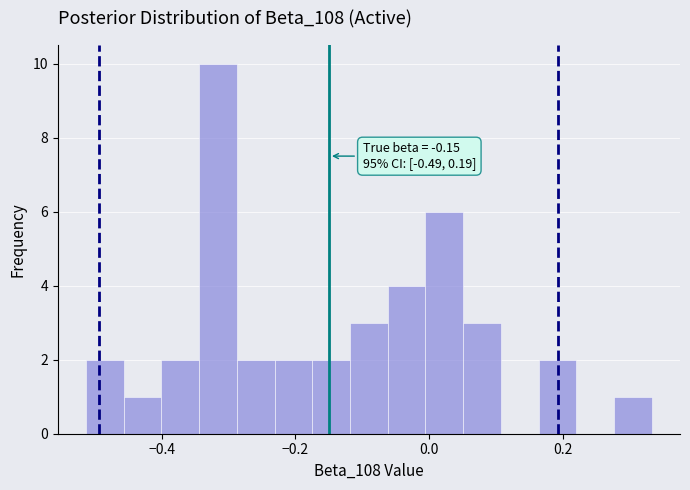

Read against the x-axis, roughly where is the centre of the tallest bar?

-0.32